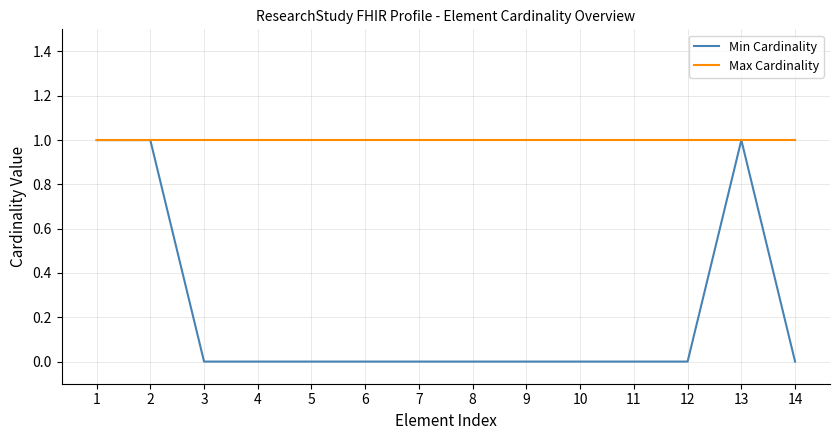

Is the value of Max Cardinality at 13 greater than the value of Min Cardinality at 11?

Yes